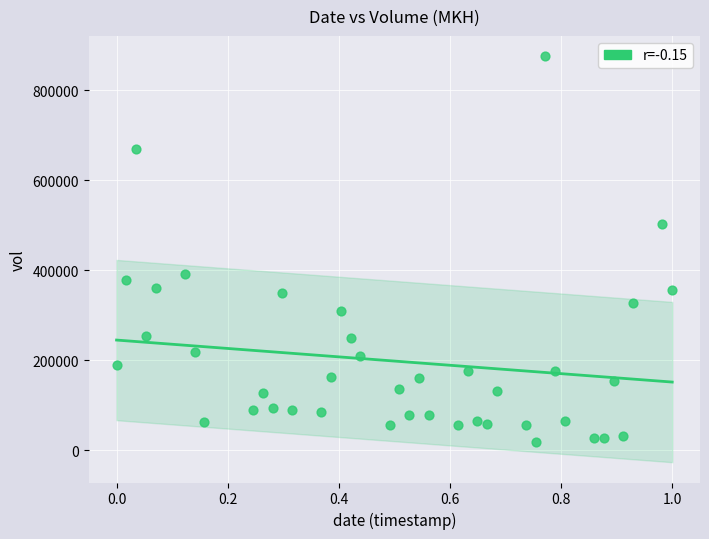

What is the range of Y values (max minus min)?

857900